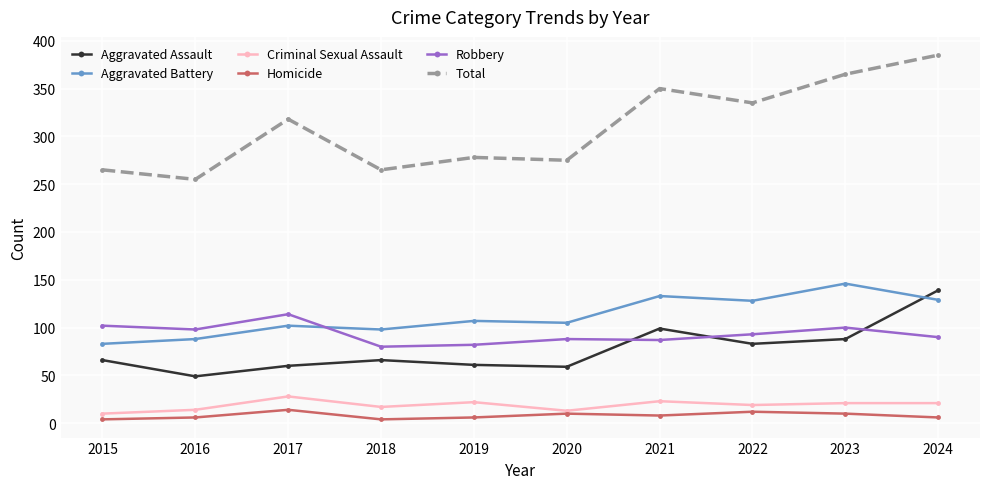

What is the greatest value displayed?

385